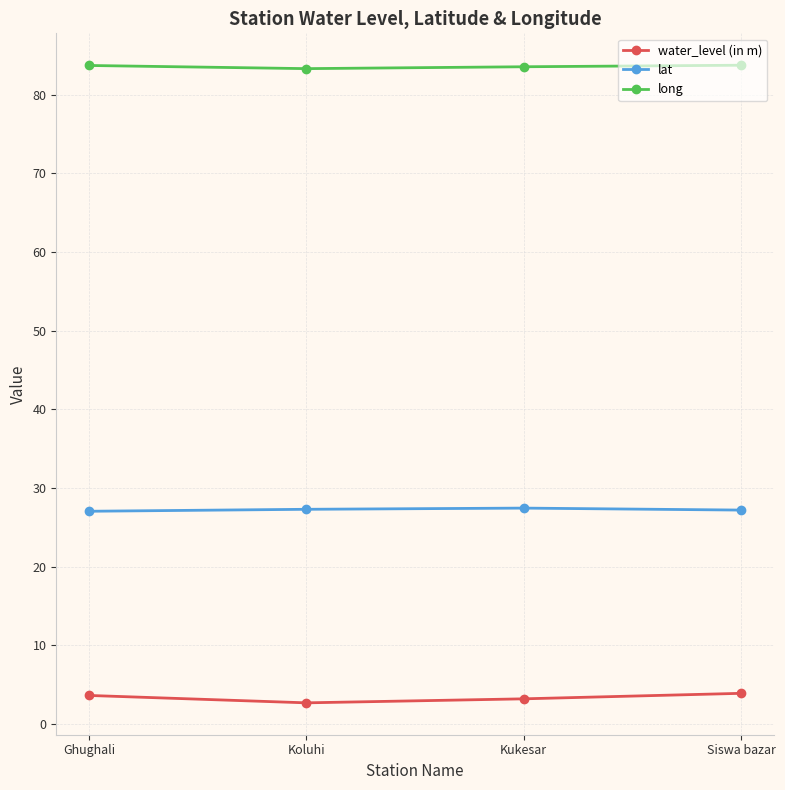

What is the difference between the water_level (in m) values at Siswa bazar and Ghughali?

0.3